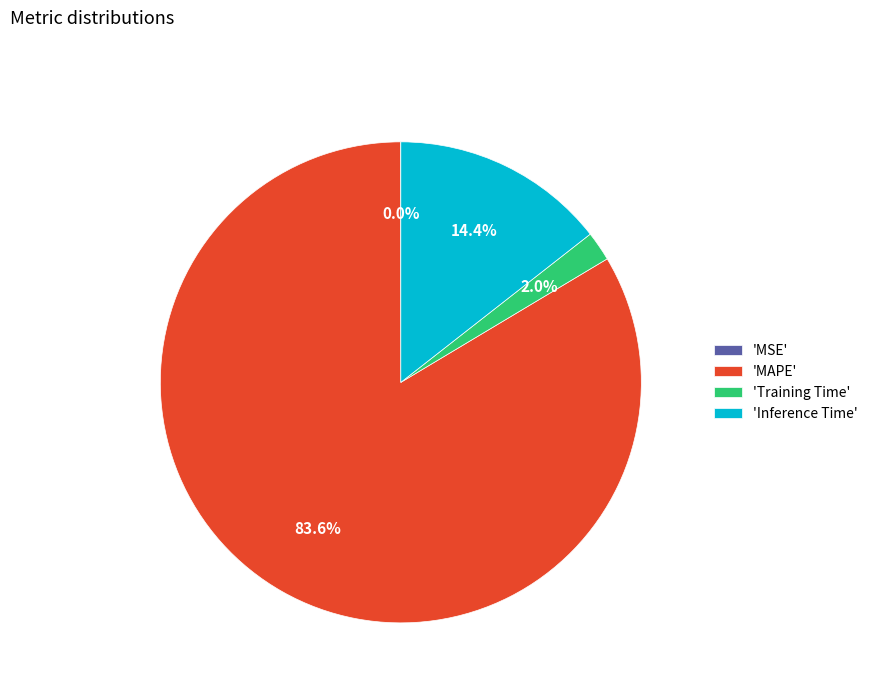

Does any single category account for the majority?

Yes